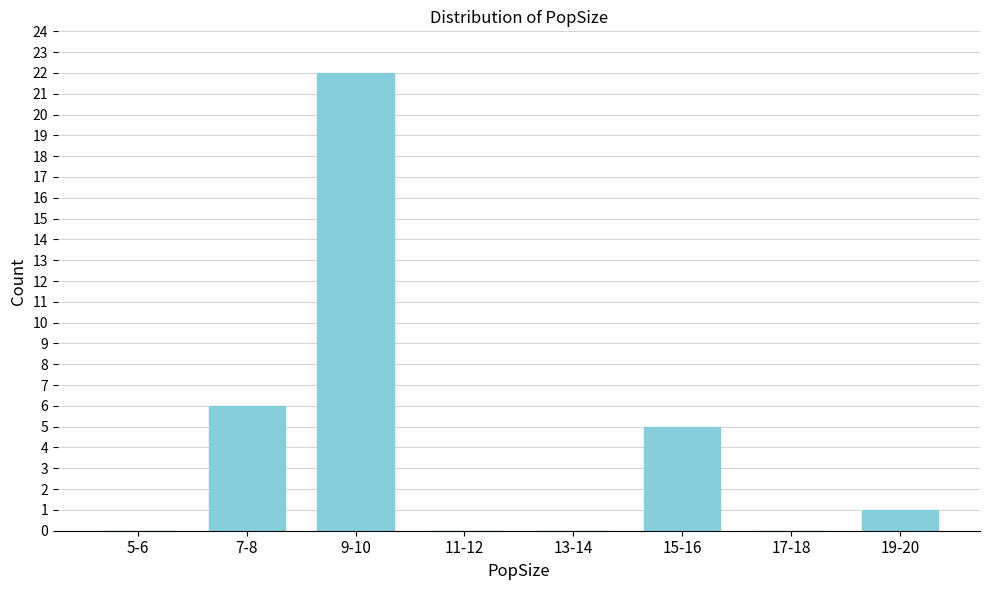

Reading left to right, extract all data points from this chart.

5-6=0	7-8=6	9-10=22	11-12=0	13-14=0	15-16=5	17-18=0	19-20=1